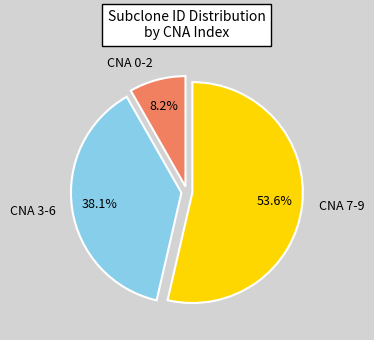

Does any single category account for the majority?

Yes